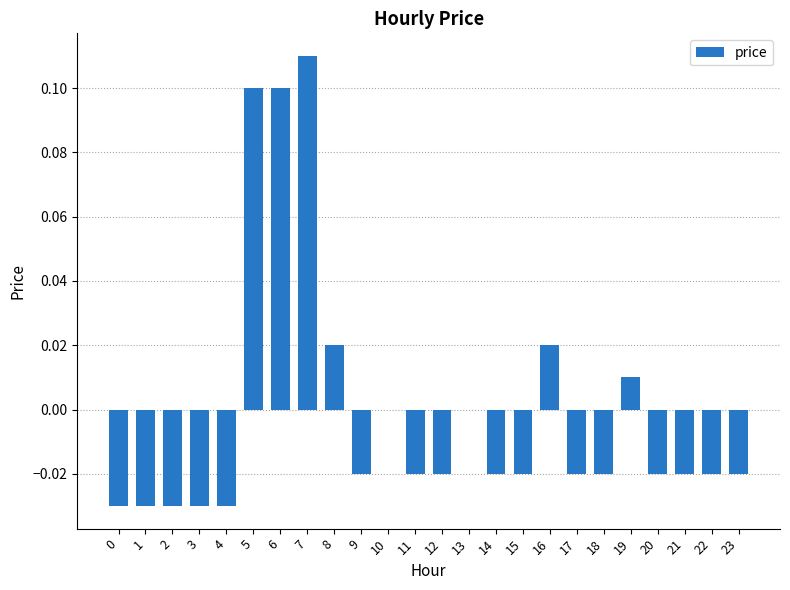

Does the chart contain stacked bars?

No